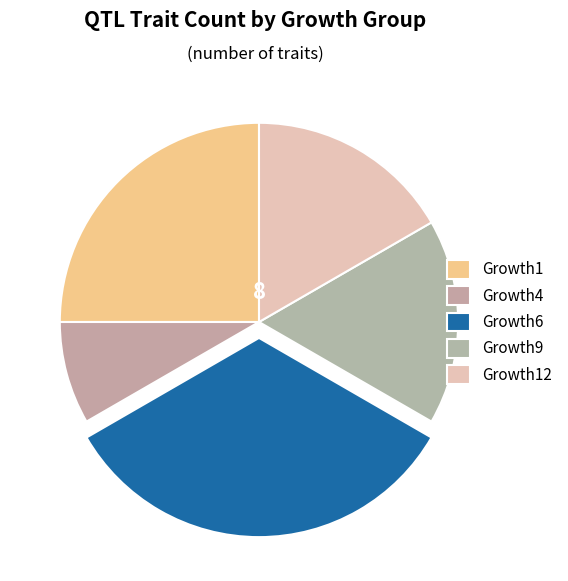

Is there any slice that represents more than half of the pie?

No